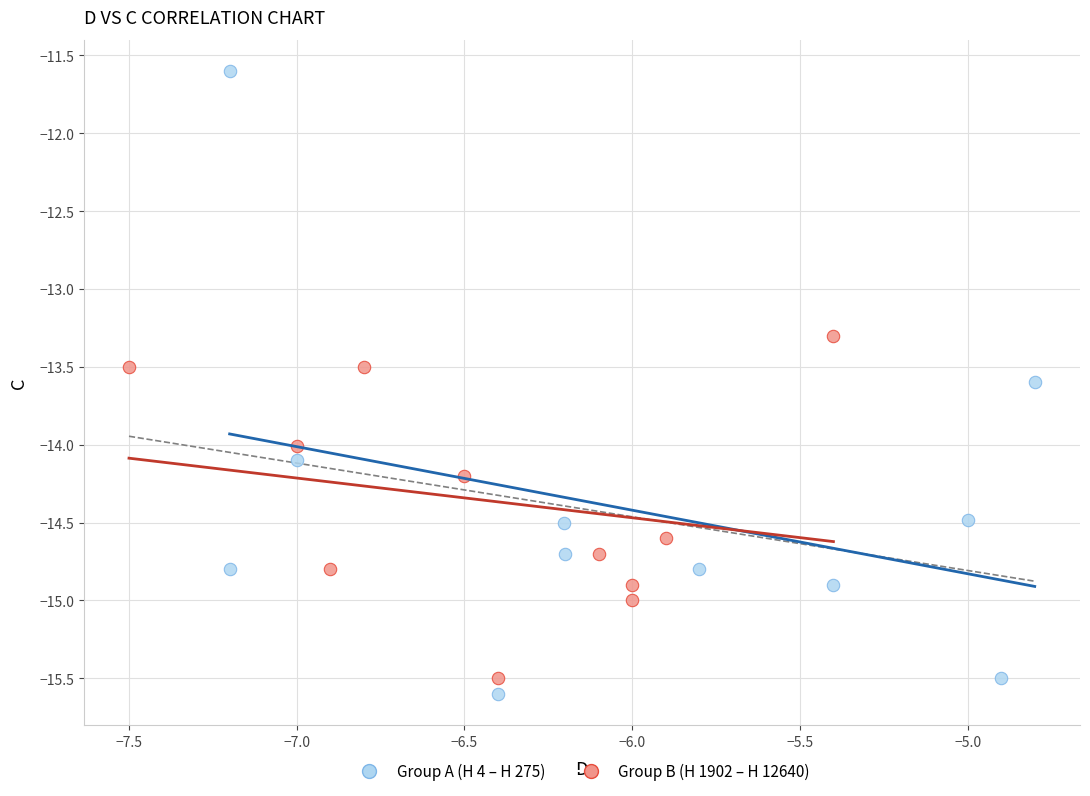

Which series reaches the maximum Y coordinate?

Group A (H 4 – H 275)